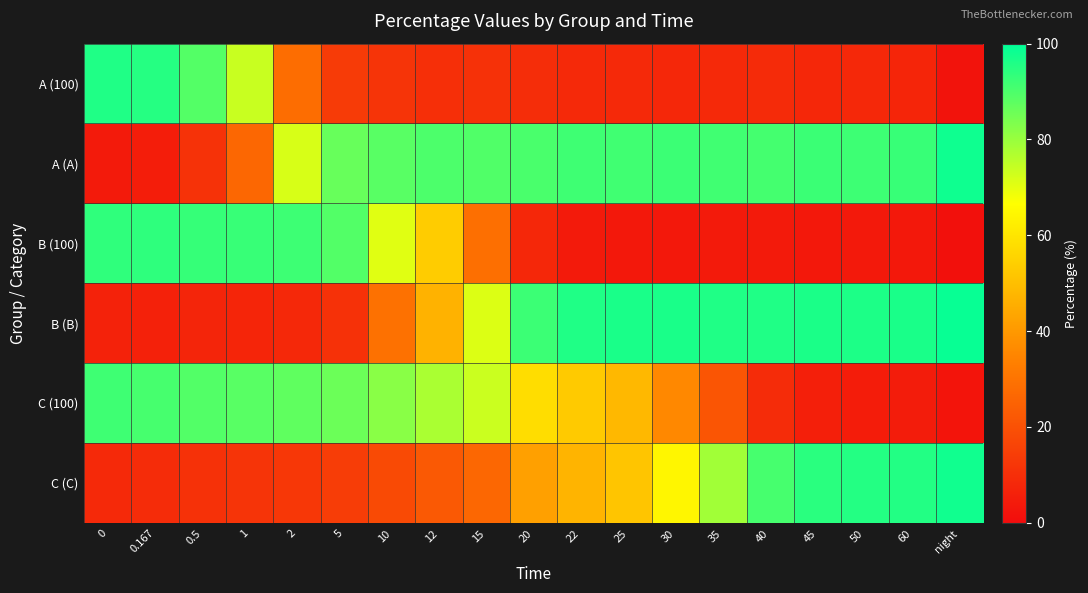

Reading right to left, extract all data points from this chart.

A (100): night=2.1	60=7.3	50=8.1	45=7.7	40=9.0	35=8.5	30=7.8	25=8.5	22=8.3	20=9.6	15=10.5	12=10.0	10=11.6	5=13.6	2=28.3	1=73.7	0.5=88.9	0.167=95.1	0=95.9
A (A): night=97.9	60=92.7	50=91.9	45=92.3	40=91.0	35=91.5	30=92.2	25=91.5	22=91.7	20=90.4	15=89.5	12=90.0	10=88.4	5=86.4	2=71.7	1=26.3	0.5=11.1	0.167=4.9	0=4.1
B (100): night=1.0	60=3.5	50=3.8	45=3.5	40=4.3	35=4.3	30=3.5	25=3.5	22=4.2	20=7.8	15=28.8	12=53.3	10=70.6	5=89.2	2=91.9	1=92.7	0.5=92.8	0.167=93.8	0=93.7
B (B): night=99.0	60=96.5	50=96.2	45=96.5	40=95.7	35=95.7	30=96.5	25=96.5	22=95.8	20=92.2	15=71.2	12=46.7	10=29.4	5=10.8	2=8.1	1=7.3	0.5=7.2	0.167=6.2	0=6.3
C (100): night=2.2	60=4.5	50=4.8	45=5.5	40=9.3	35=21.2	30=35.6	25=48.3	22=52.9	20=57.9	15=73.6	12=77.7	10=81.9	5=85.8	2=87.5	1=88.4	0.5=89.2	0.167=90.7	0=91.8
C (C): night=97.8	60=95.5	50=95.2	45=94.5	40=90.7	35=78.8	30=64.4	25=51.7	22=47.1	20=42.1	15=26.4	12=22.3	10=18.1	5=14.2	2=12.5	1=11.6	0.5=10.8	0.167=9.3	0=8.2